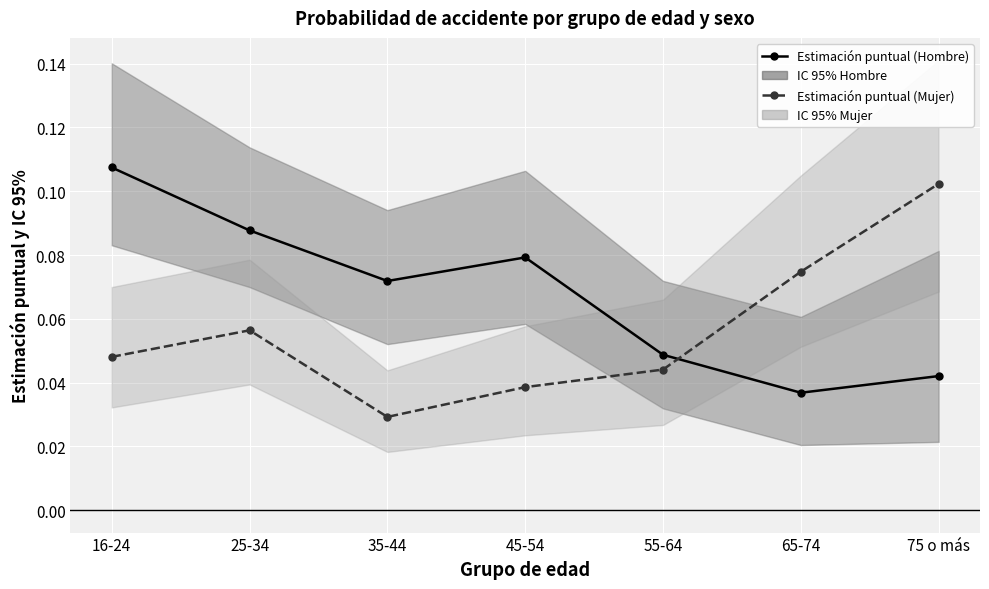

What position from the left is 45-54?

4